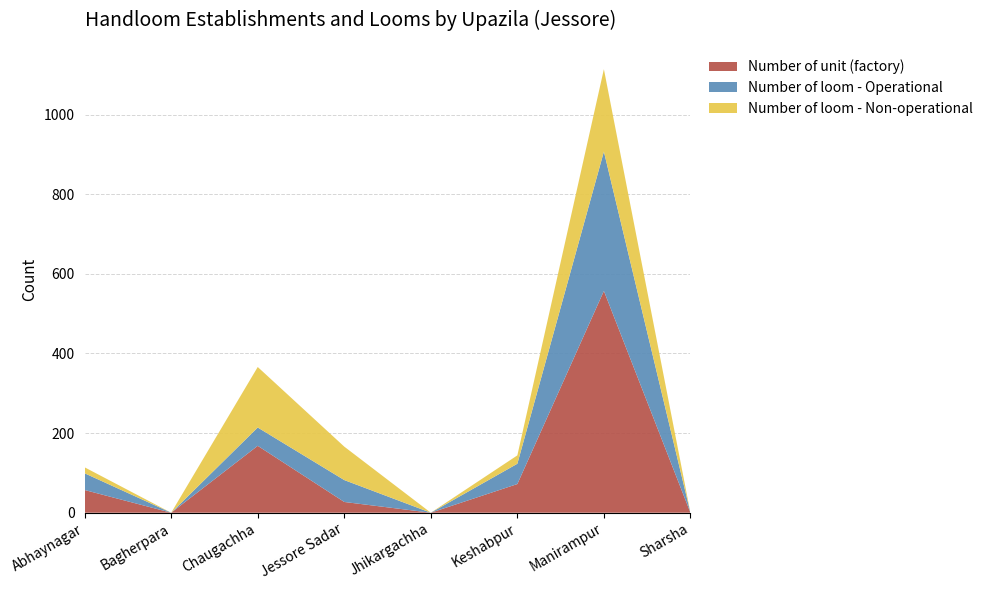

Reading left to right, what are all the values shown in this chart?

Number of unit (factory): Abhaynagar=57	Bagherpara=0	Chaugachha=168	Jessore Sadar=27	Jhikargachha=0	Keshabpur=72	Manirampur=557	Sharsha=0
Number of loom - Operational: Abhaynagar=42	Bagherpara=0	Chaugachha=46	Jessore Sadar=55	Jhikargachha=0	Keshabpur=51	Manirampur=350	Sharsha=0
Number of loom - Non-operational: Abhaynagar=15	Bagherpara=0	Chaugachha=152	Jessore Sadar=84	Jhikargachha=0	Keshabpur=21	Manirampur=207	Sharsha=0